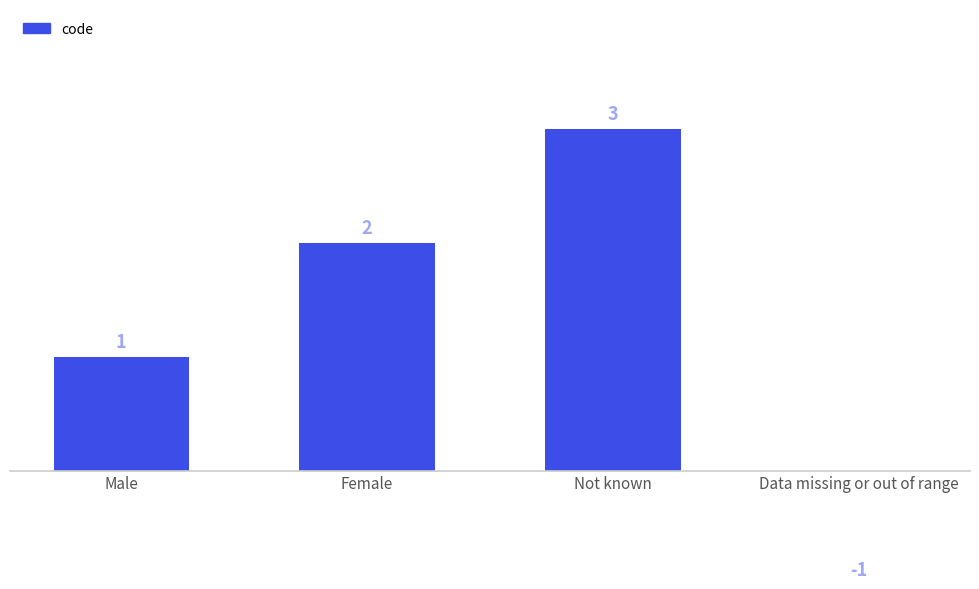

What is the label of the 1st bar from the left?

Male